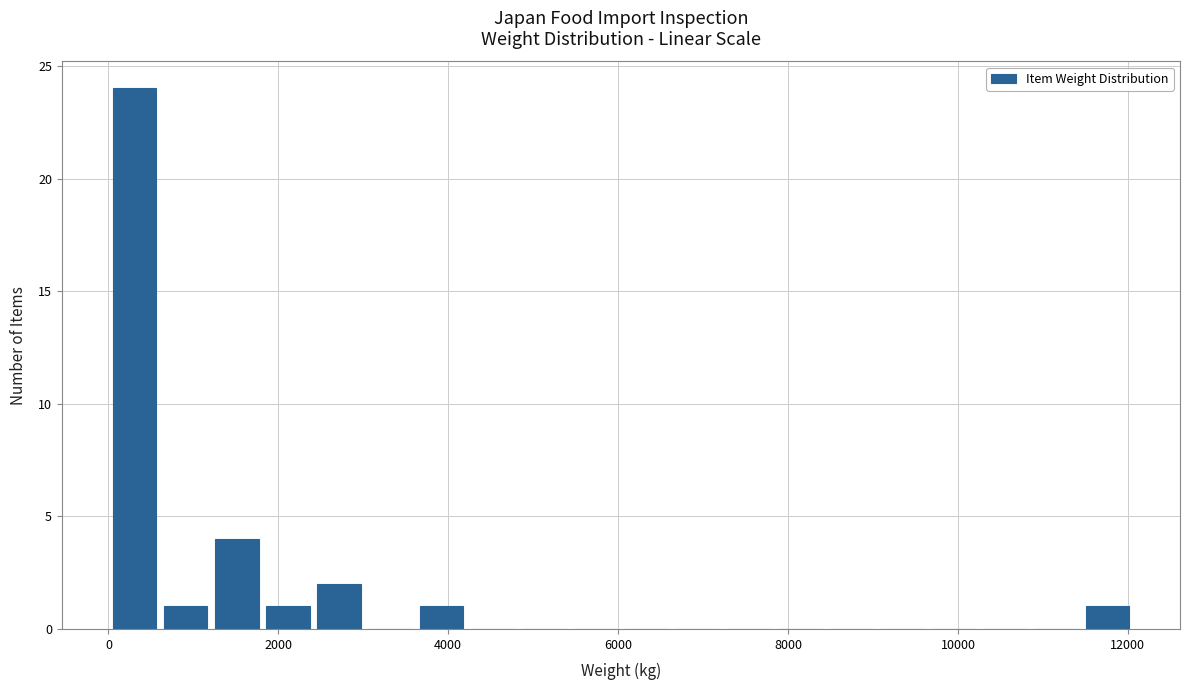

Read against the x-axis, roughly where is the centre of the tallest bar?

400